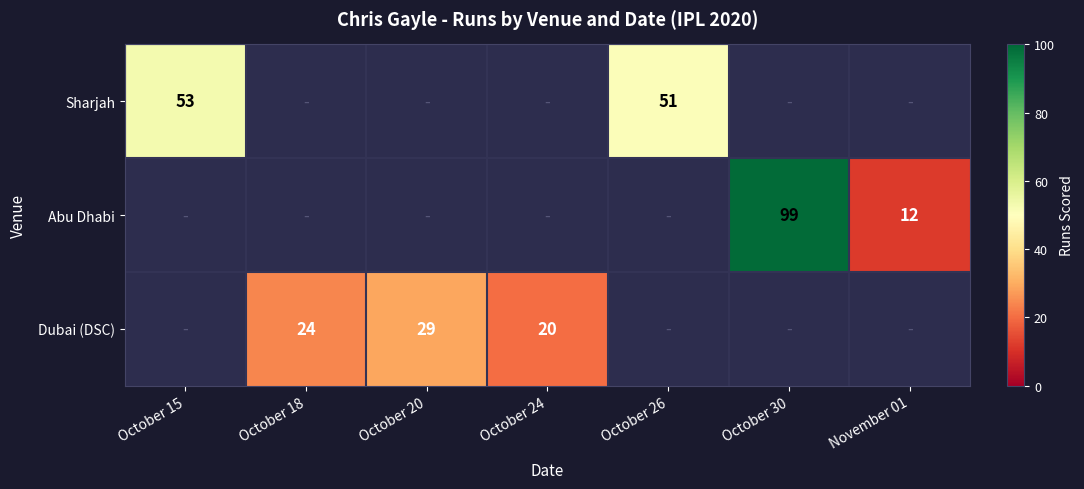

What is the greatest value displayed?

99.0